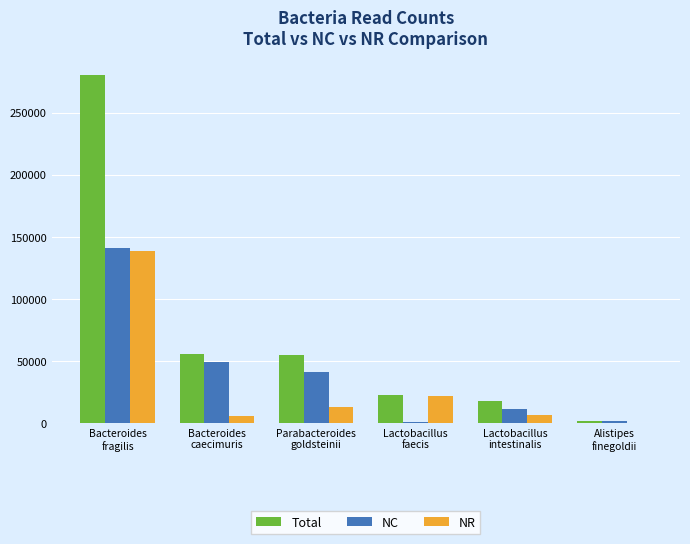

What is the sum of all NC values?

246019